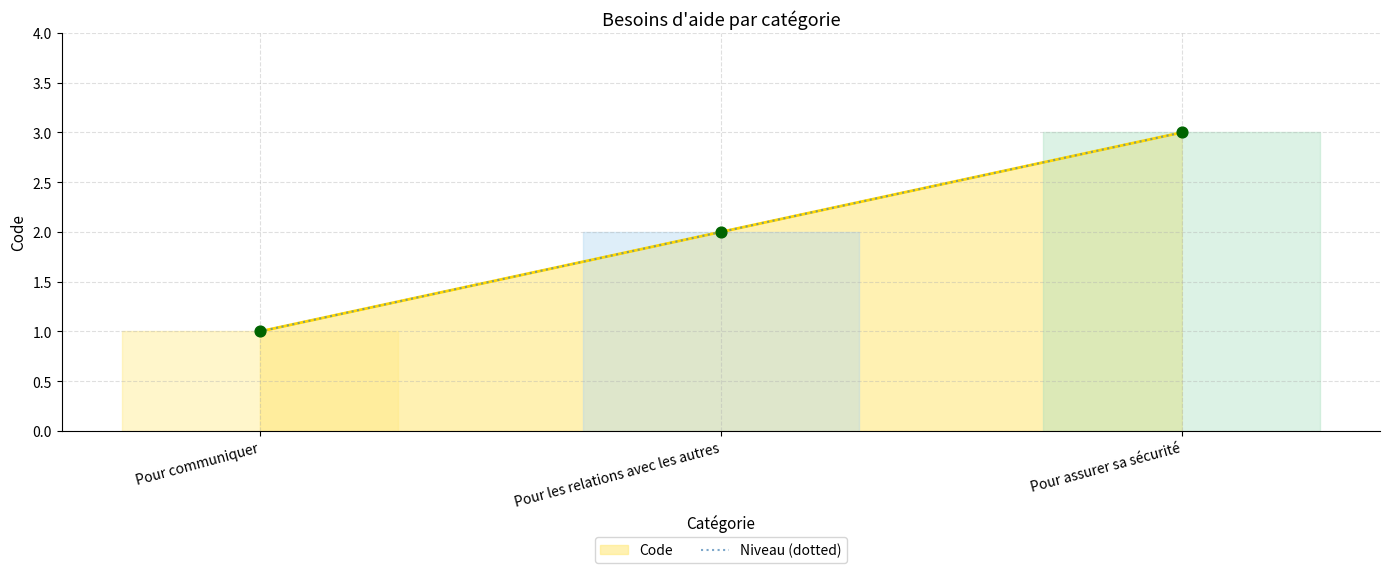

What is the change in value from Pour communiquer to Pour les relations avec les autres?

+1